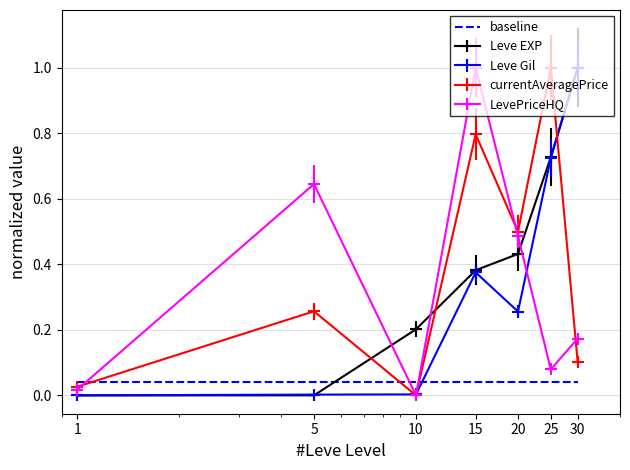

After their last crossing, which series has the higher values: currentAveragePrice or Leve EXP?

Leve EXP